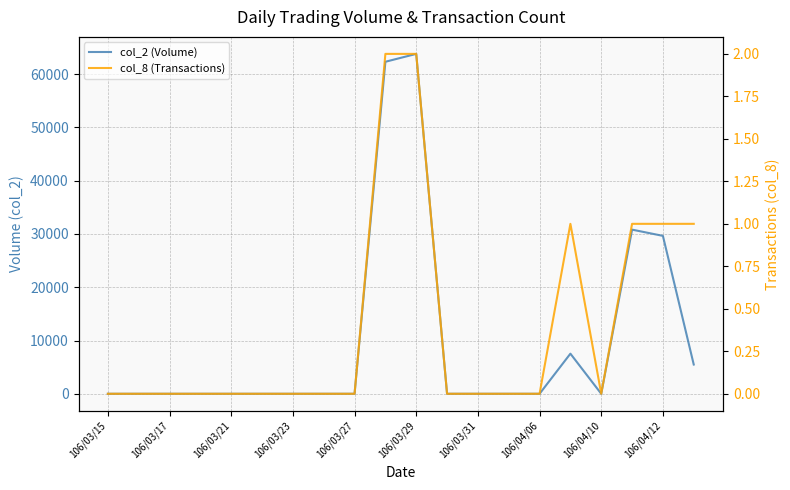

The col_8 (Transactions) series shows -1 at 106/04/06. True or false?

False